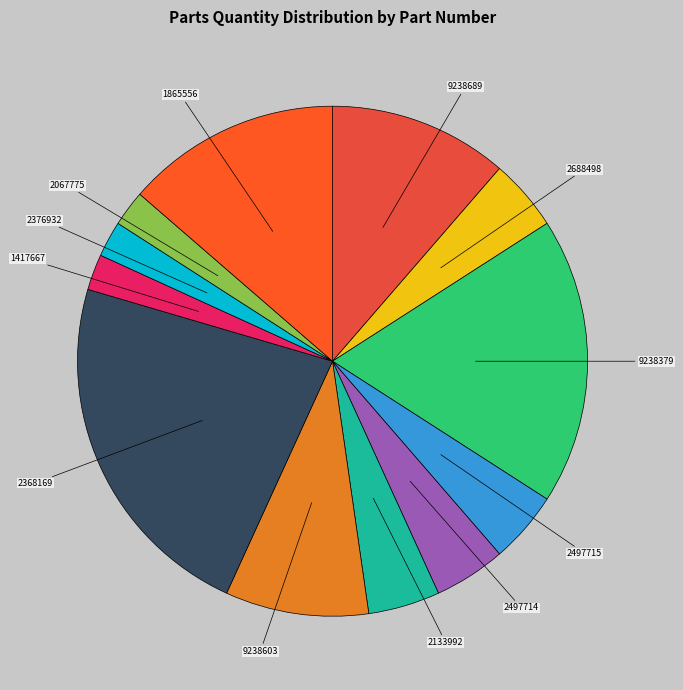

Is the sum of 2133992 and 9238603 greater than half?

No